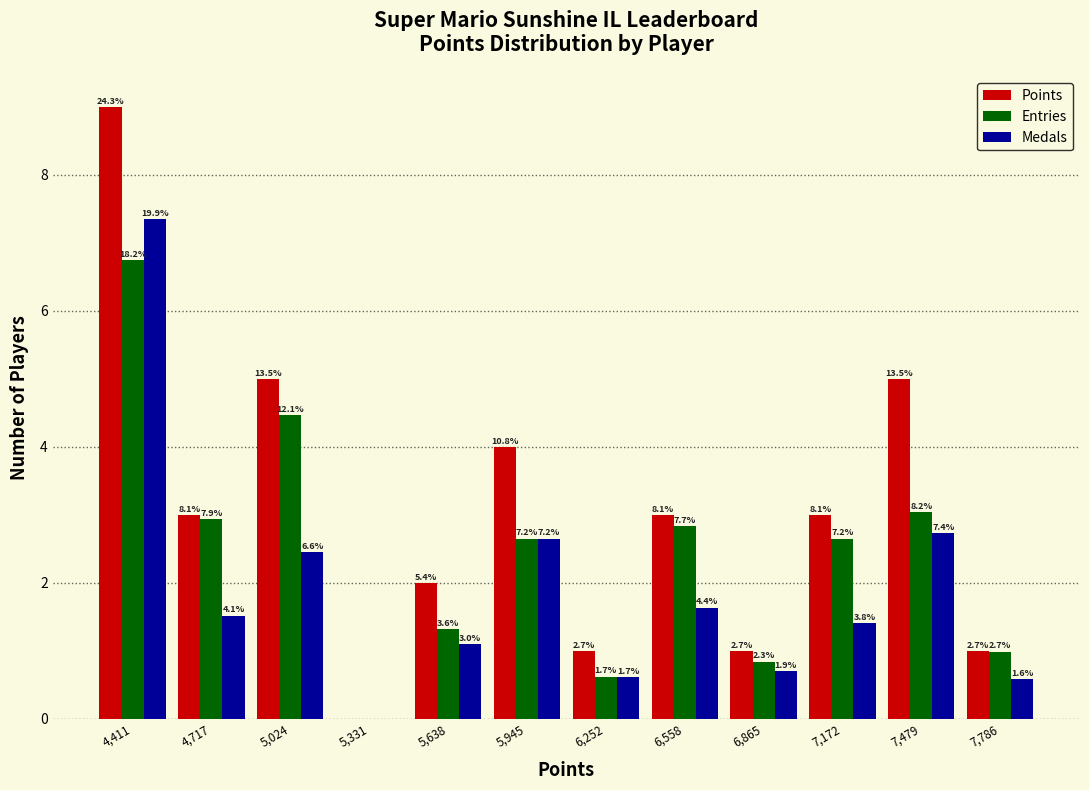

What are all the series names shown in the legend?

Points, Entries, Medals